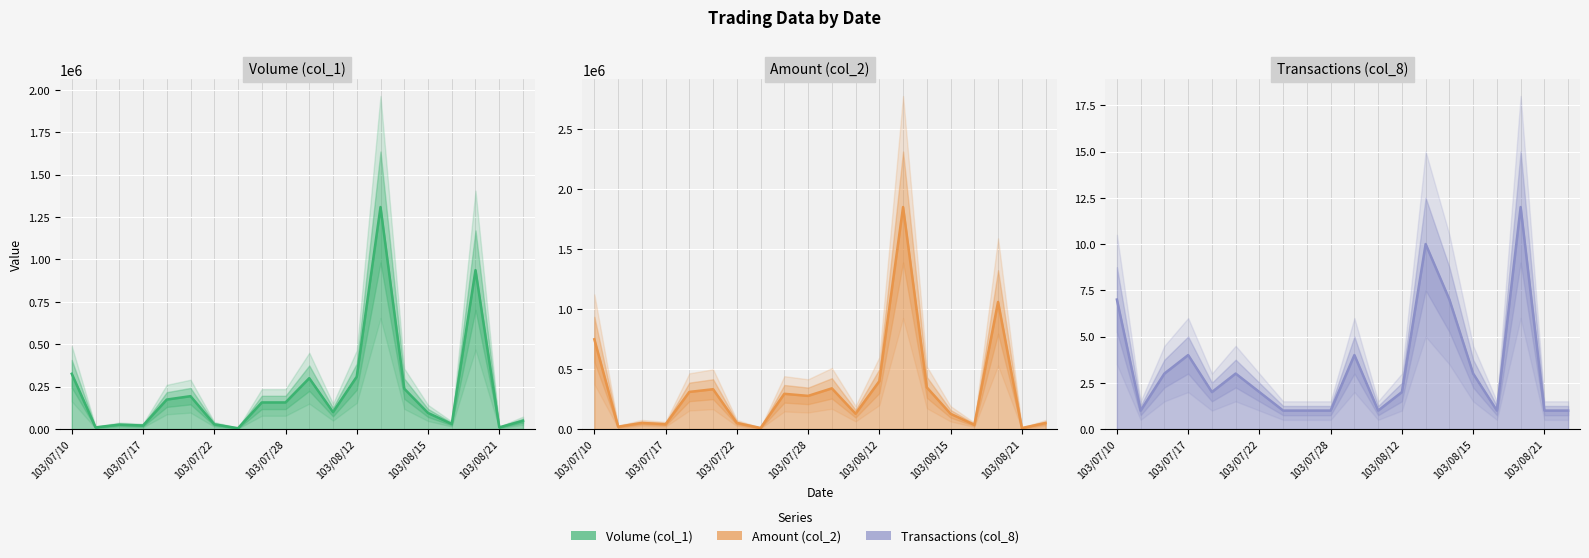

In Amount (col_2), how many points are higher than both neighbors (excluding endpoints)?

6